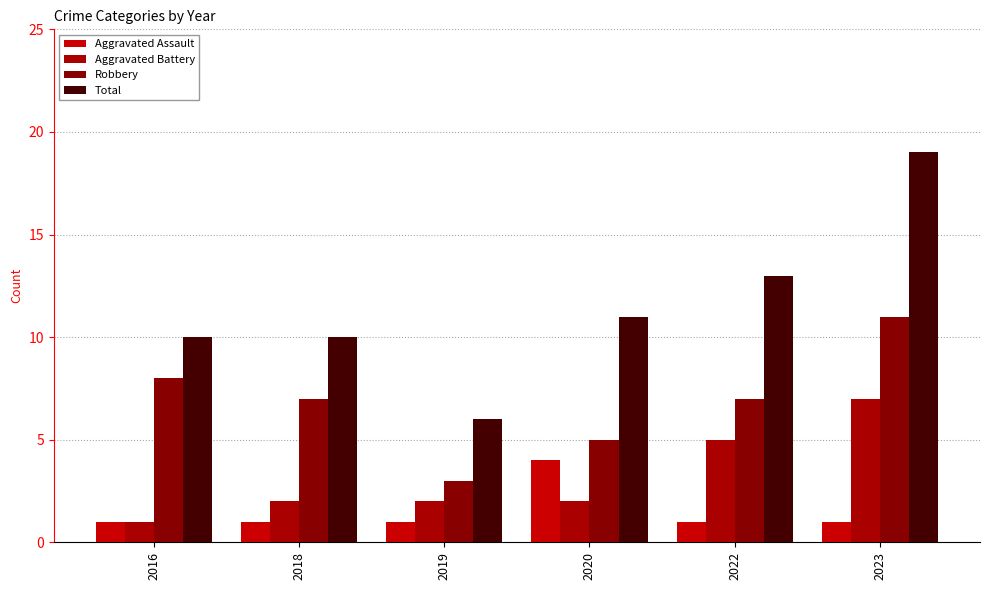

Reading right to left, list all the values displayed in this chart.

Aggravated Assault: 2023=1	2022=1	2020=4	2019=1	2018=1	2016=1
Aggravated Battery: 2023=7	2022=5	2020=2	2019=2	2018=2	2016=1
Robbery: 2023=11	2022=7	2020=5	2019=3	2018=7	2016=8
Total: 2023=19	2022=13	2020=11	2019=6	2018=10	2016=10